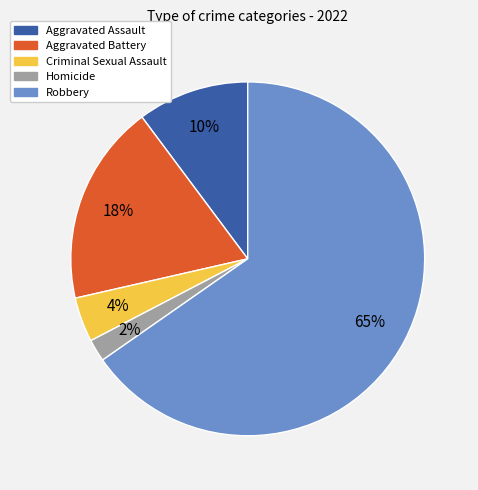

How many slices are in this pie chart?

5